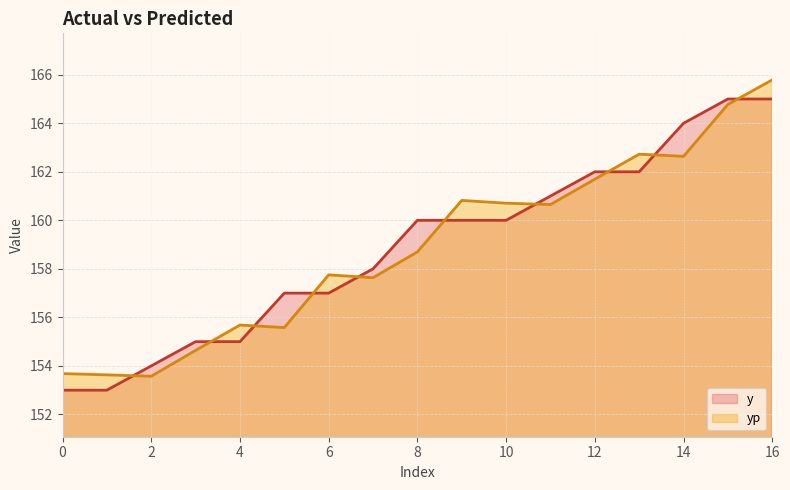

At 6, list the series in order from smallest to largest.

y, yp